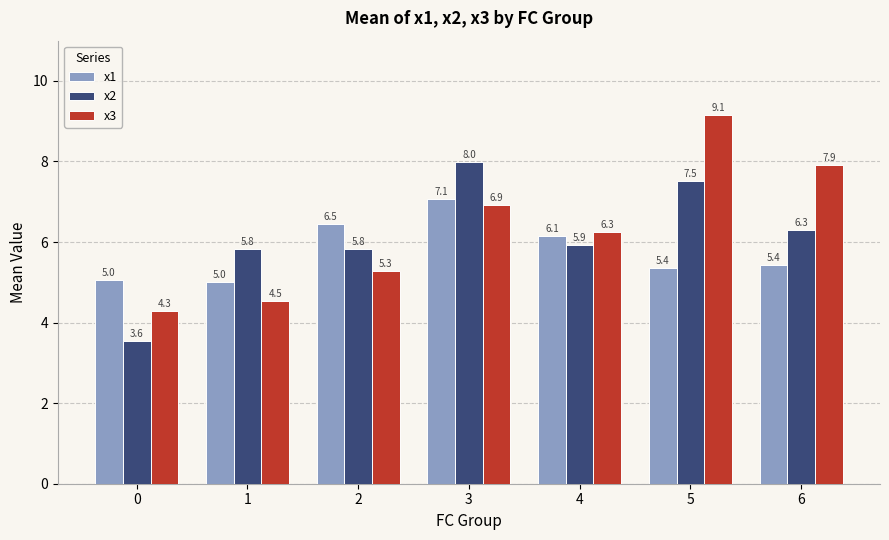

Count the number of categories in the chart.

7